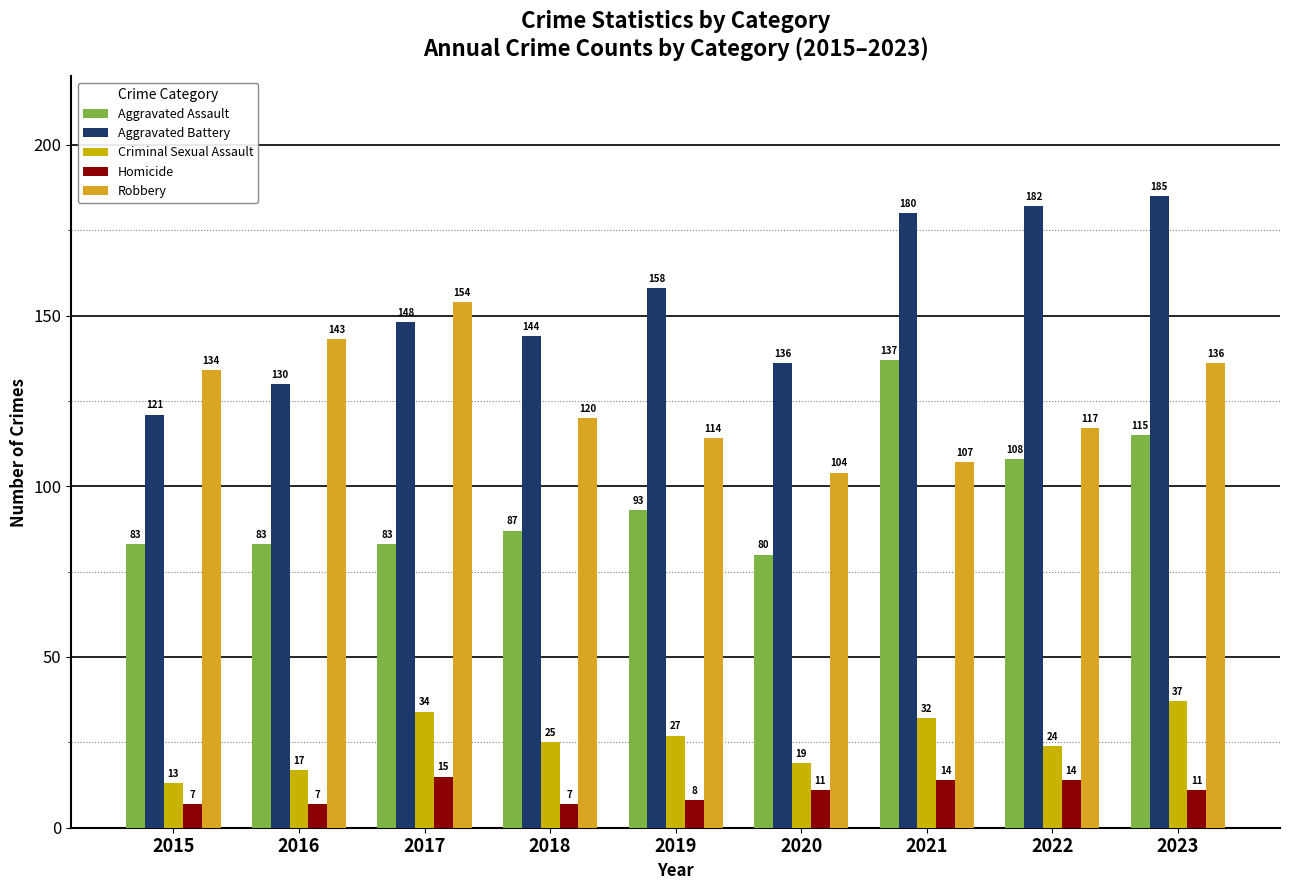

Between 2021 and 2023, which is larger?

2021